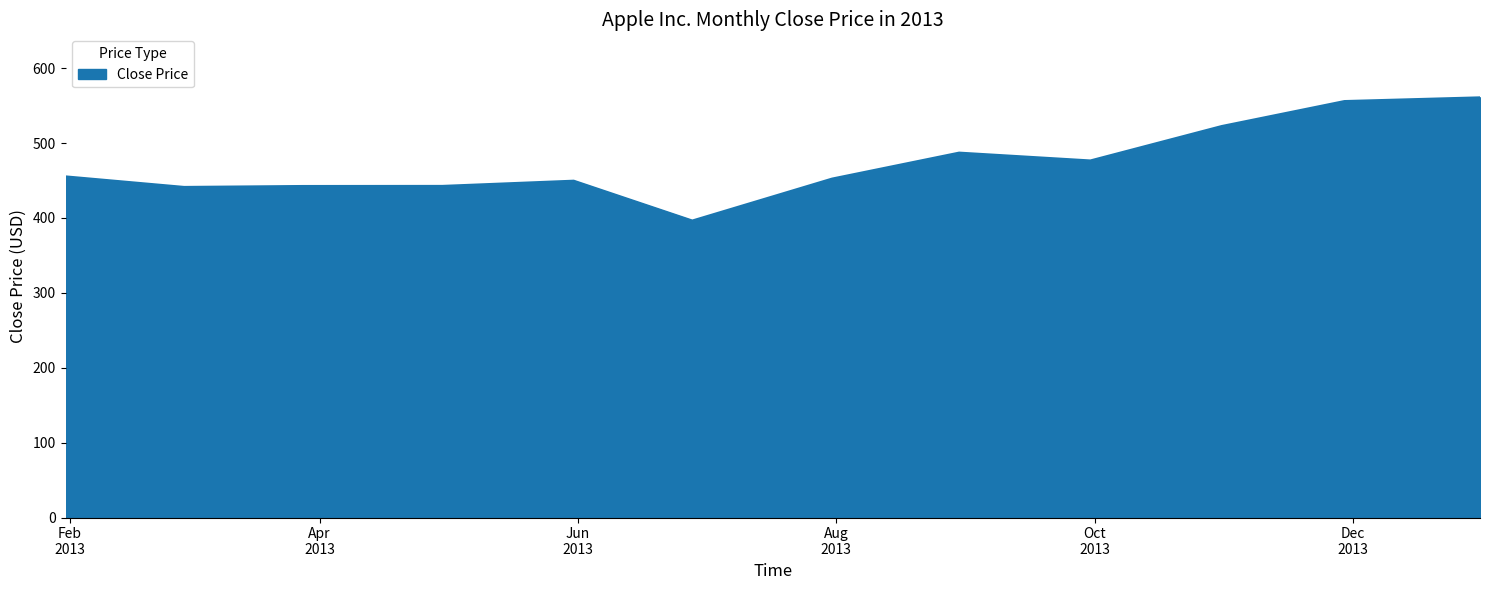

What is the difference between the maximum and minimum values?

164.5